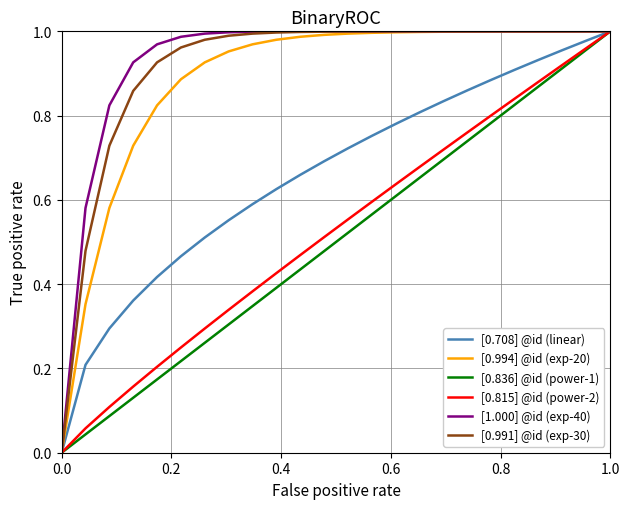

Is this an area chart (filled region under the line)?

No